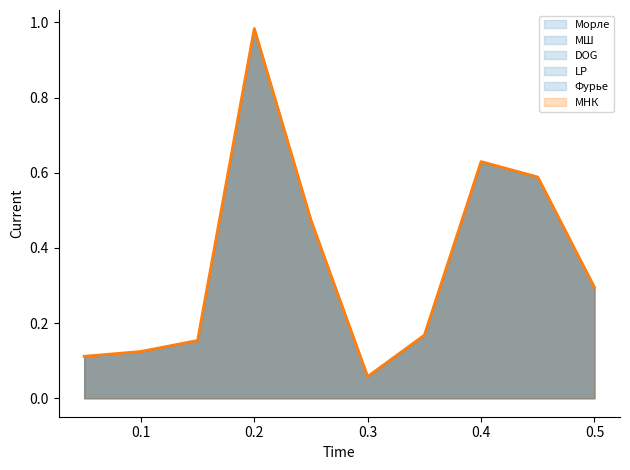

What are all the series names shown in the legend?

Морле, МШ, DOG, LP, Фурье, МНК